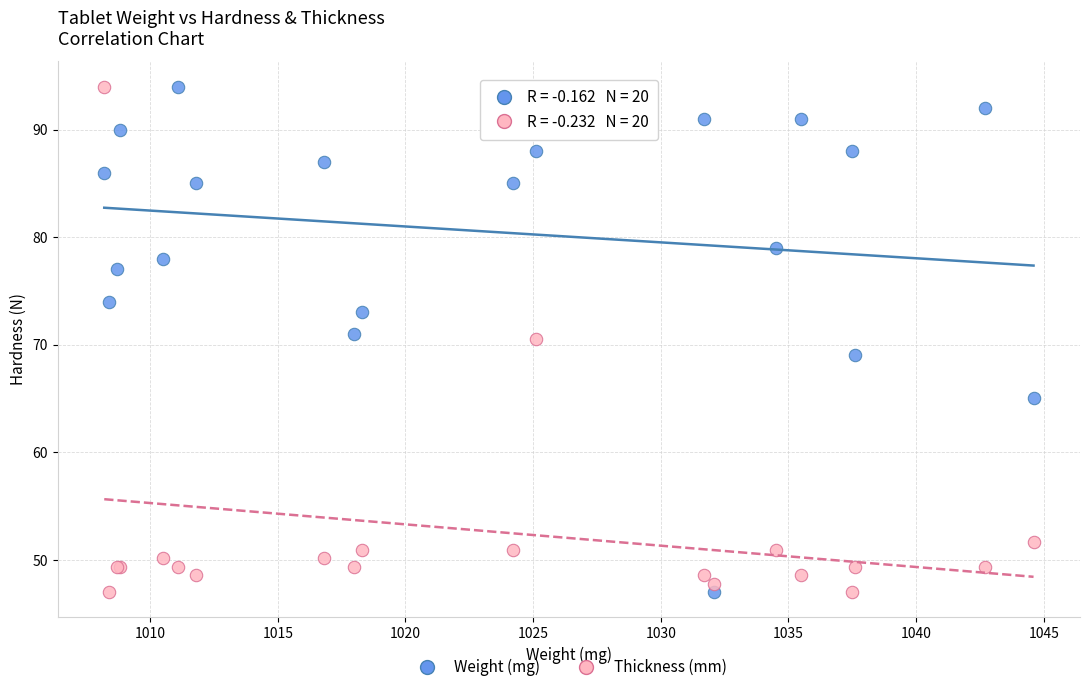

What is the X range (max minus min) for the scatter plot?

36.4